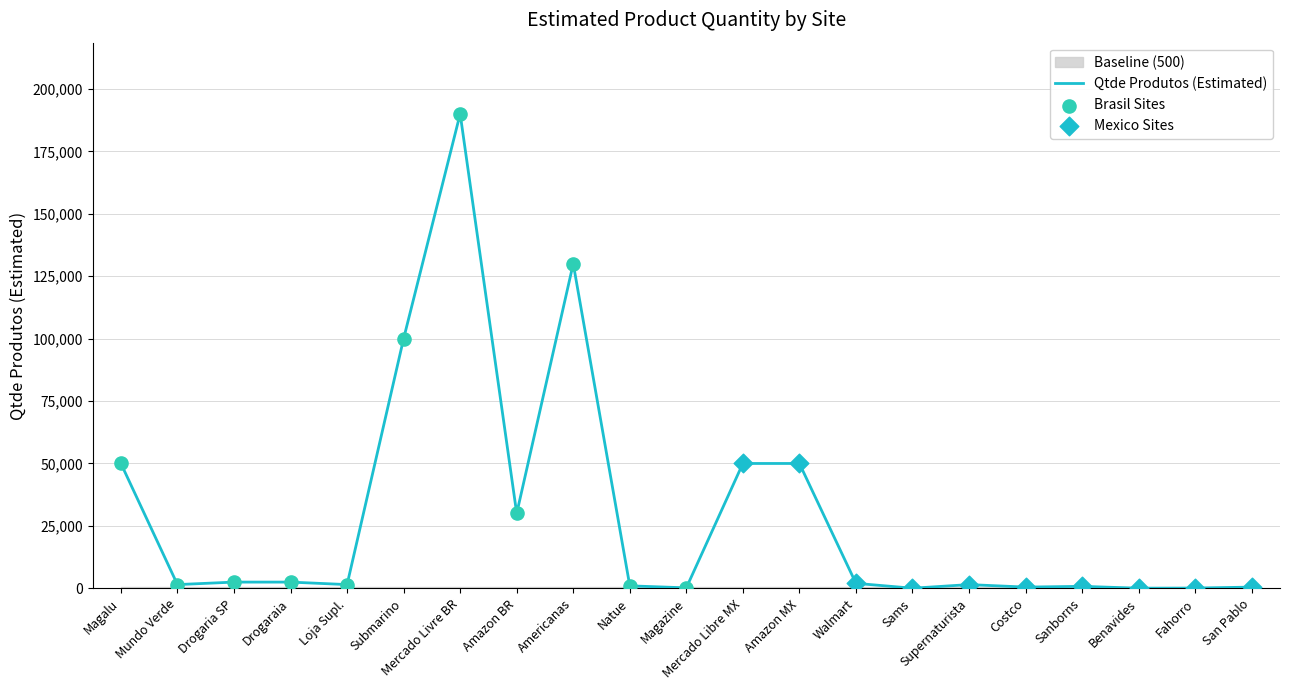

At which label is Qtde Produtos (Estimated) closest to 95025?

Submarino